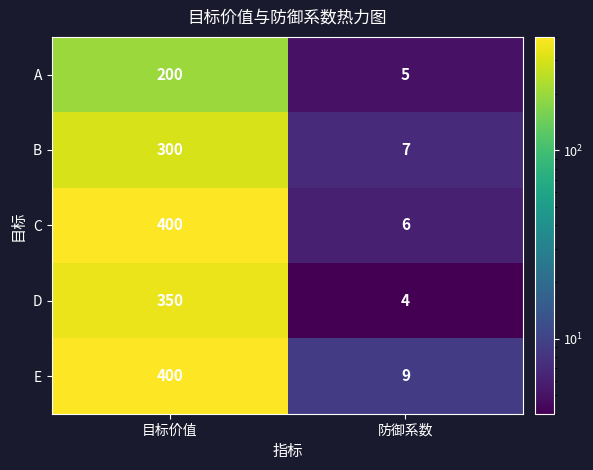

At which category is the sum across all series the highest?

目标价值